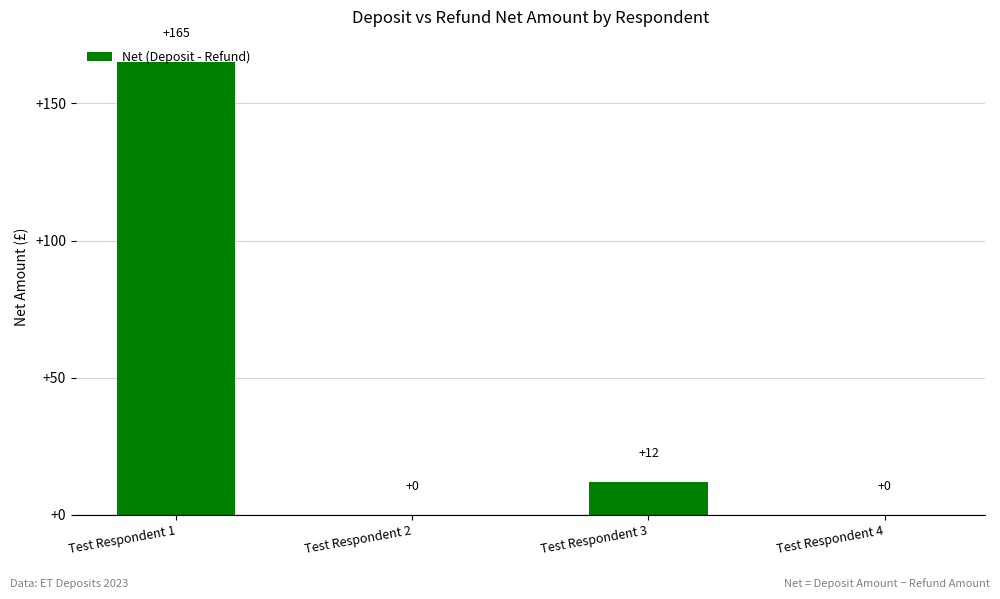

How many series are shown in this chart?

1